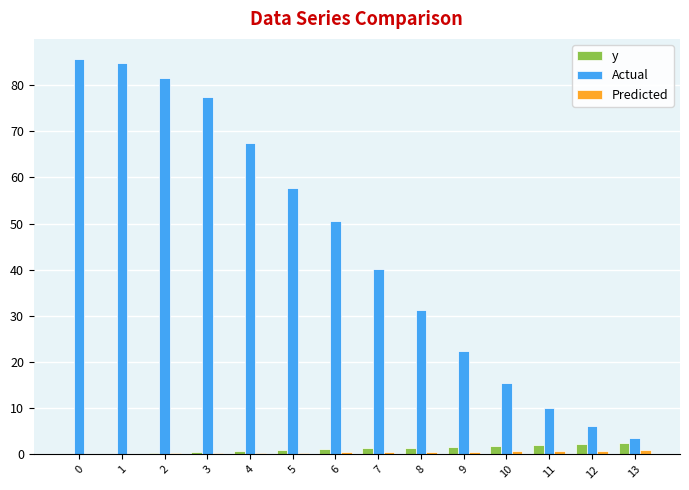

What is the spread (max minus min) of values at 0?

85.7